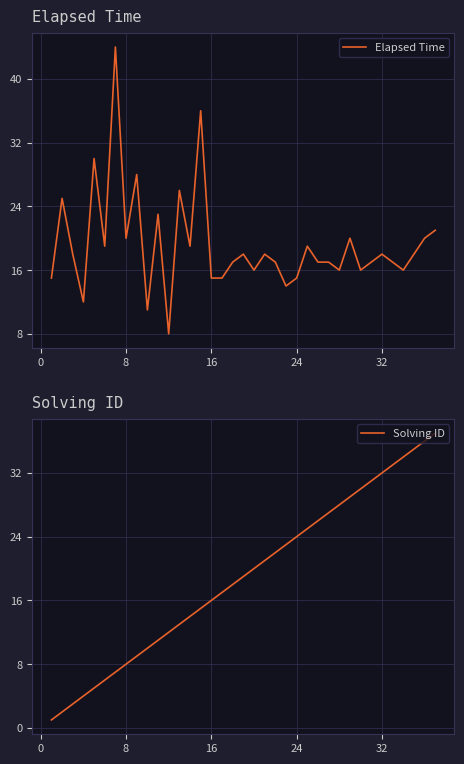

What is the lowest value of the Solving ID series?

1